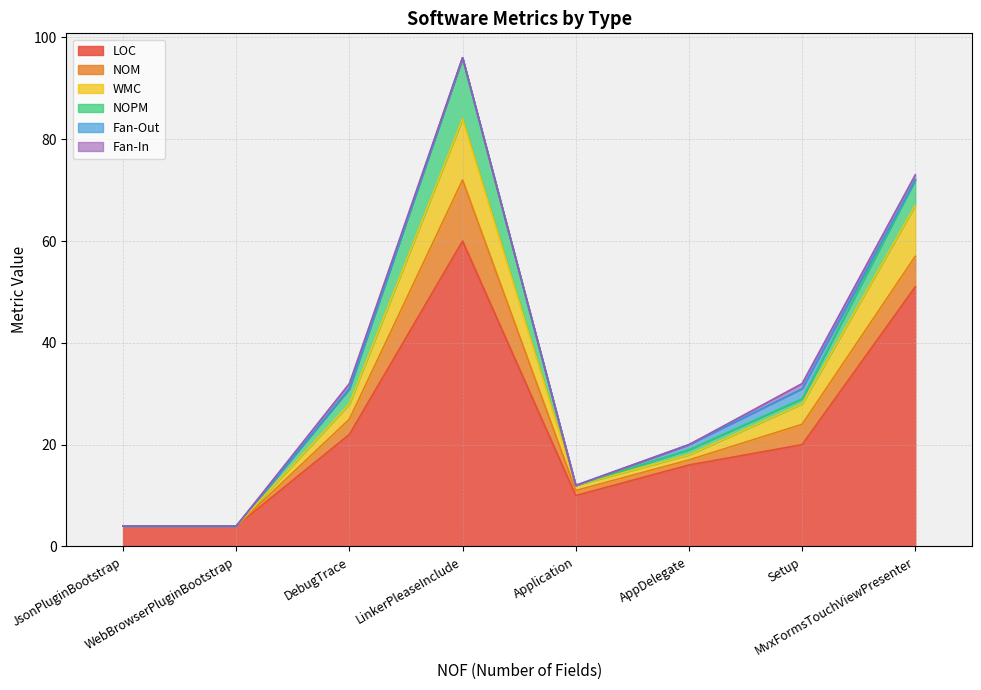

At which label is Fan-In closest to 0?

JsonPluginBootstrap